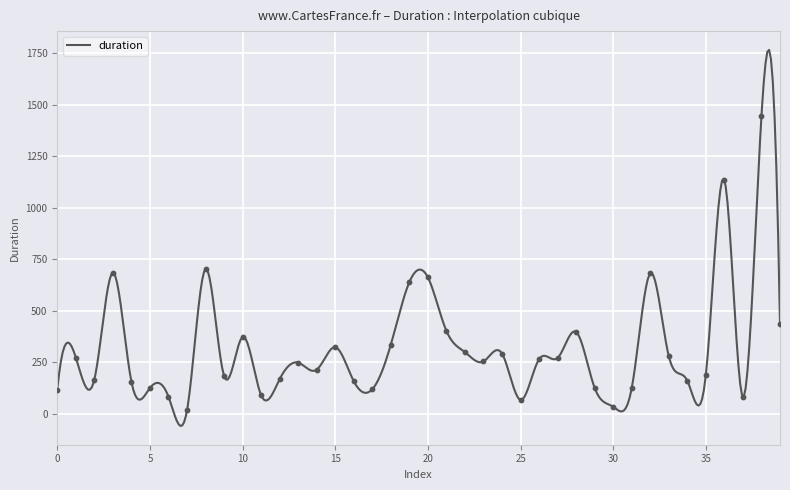

What is the change in value from 25 to 29?

+58